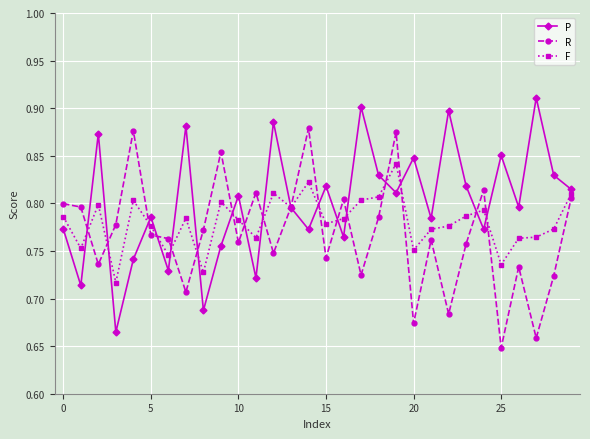

What is the sum of all F values?

23.4